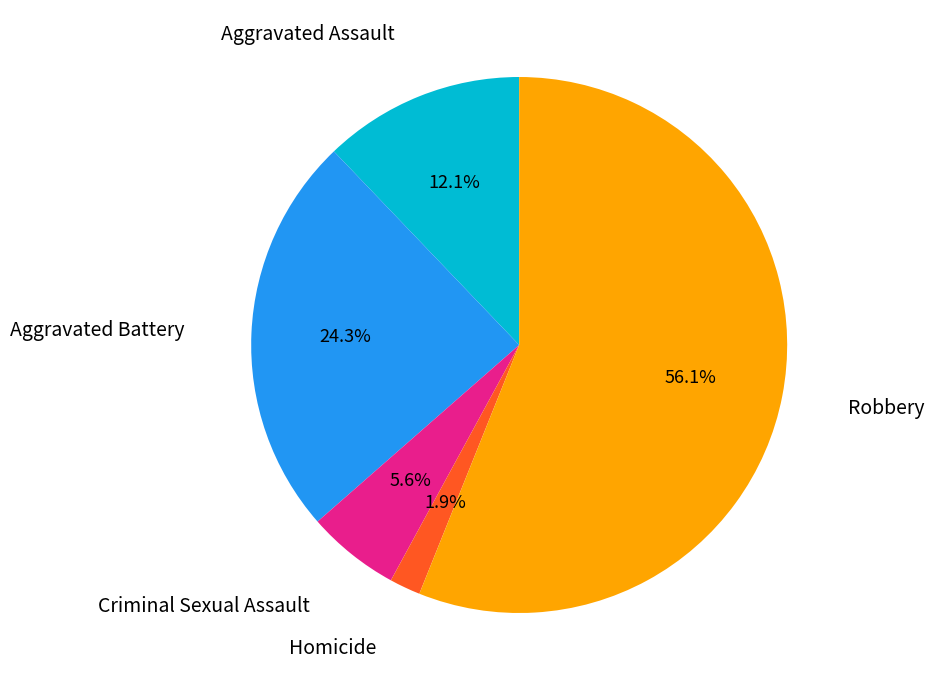

Does any single category account for the majority?

Yes